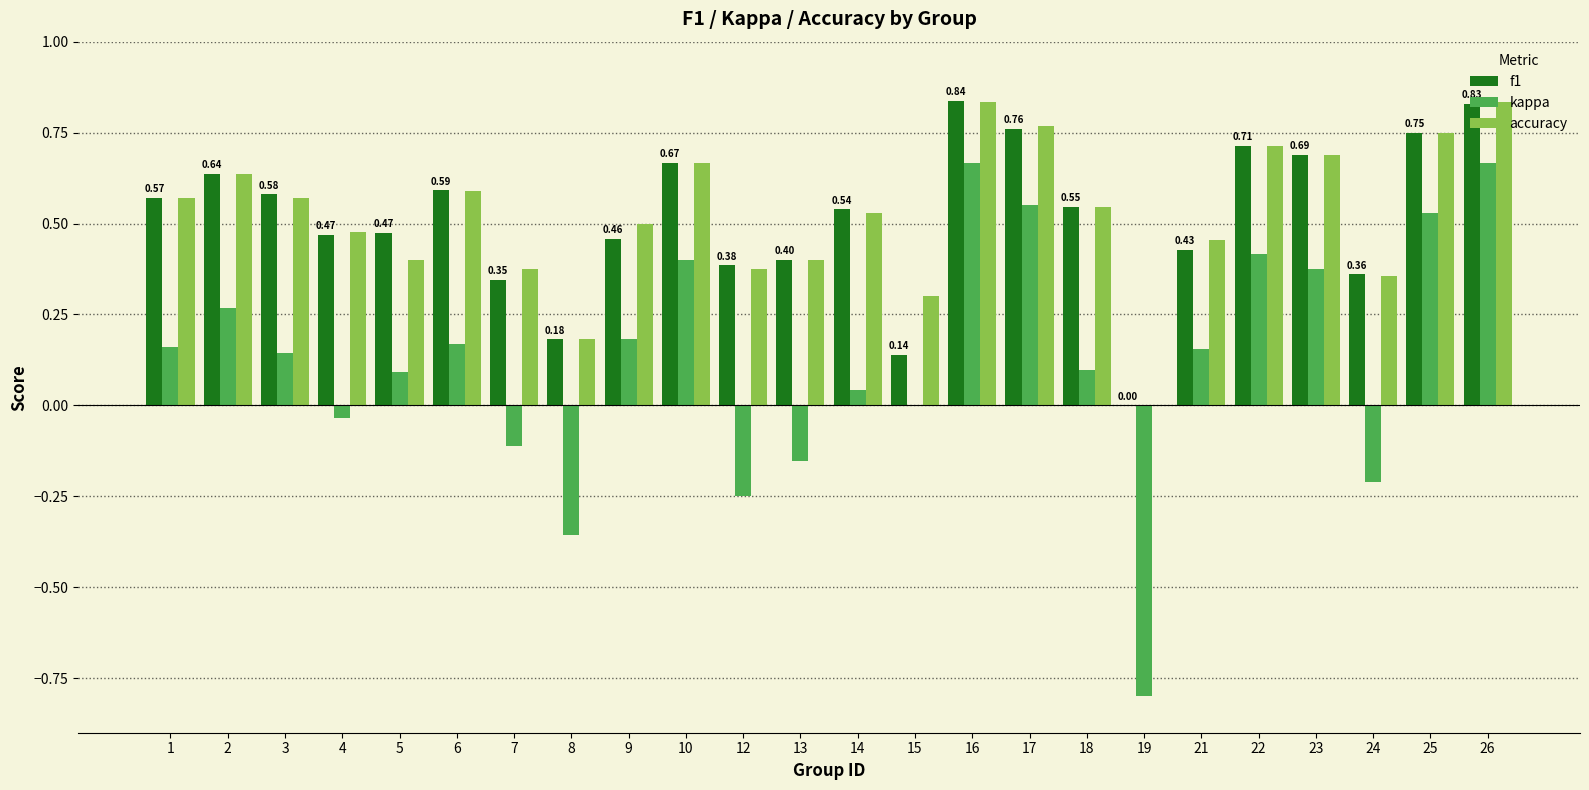

How many data points in f1 are above 0?

23